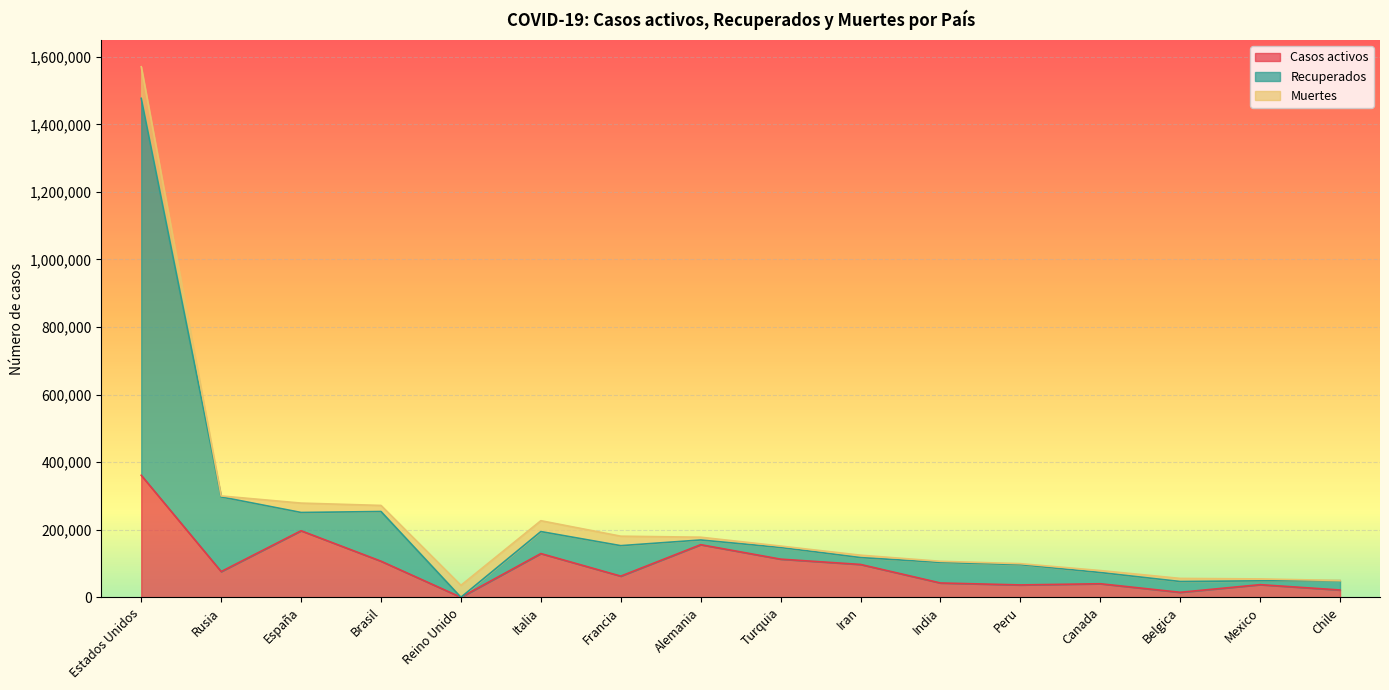

True or false: Recuperados and Casos activos intersect in this chart.

False